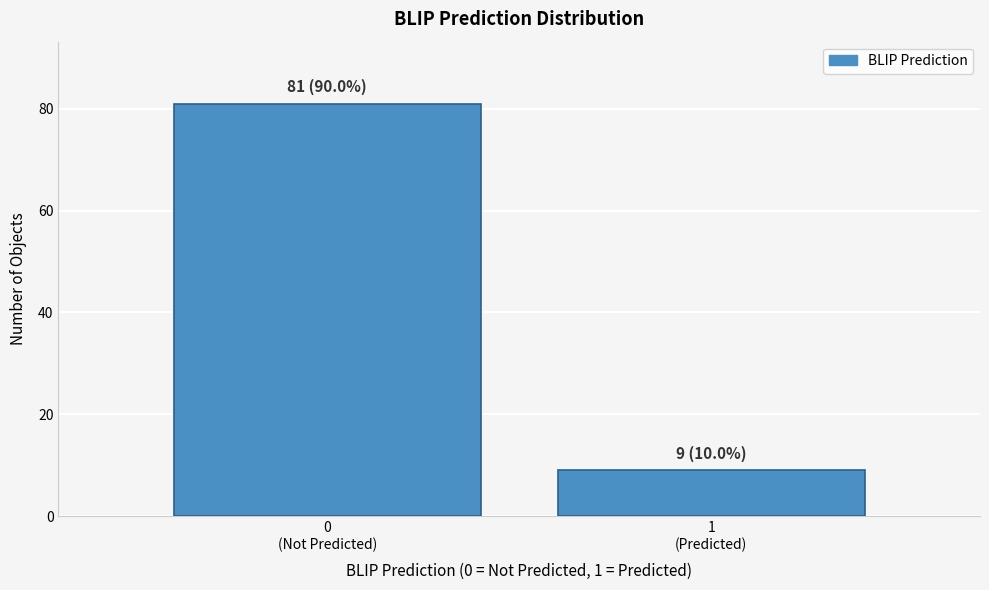

Reading right to left, list all the values displayed in this chart.

9	81